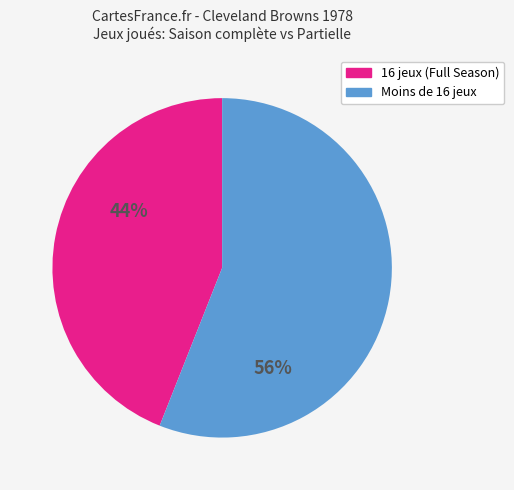

Is there a majority slice in this chart?

Yes